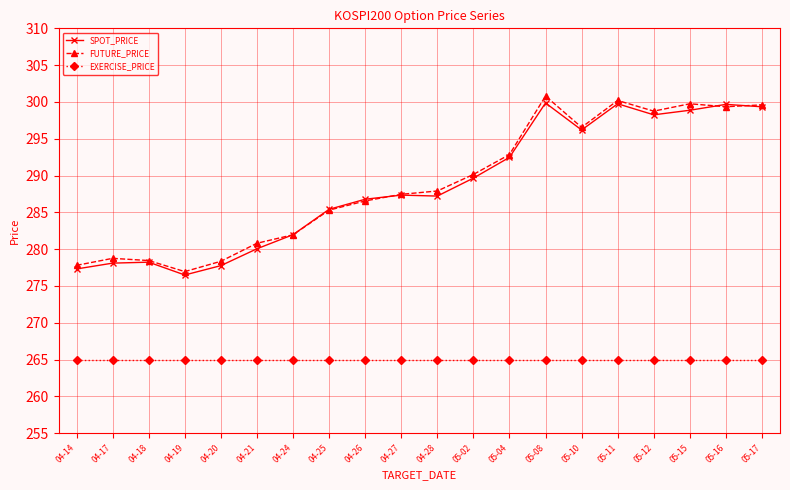

Which category has the highest value across all series?

05-08